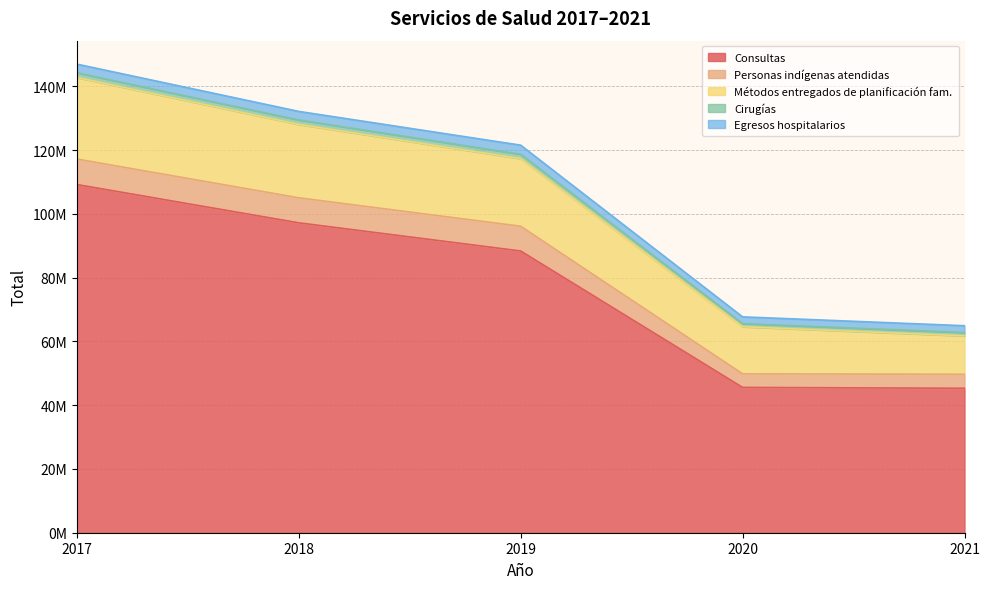

The Consultas series shows 45582187 at 2020. True or false?

True